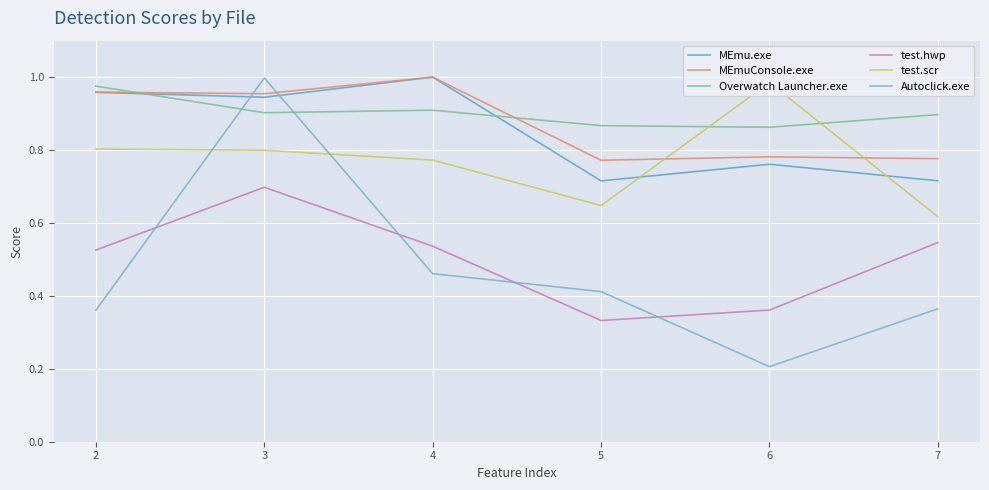

Does the chart display data point markers on the line(s)?

No